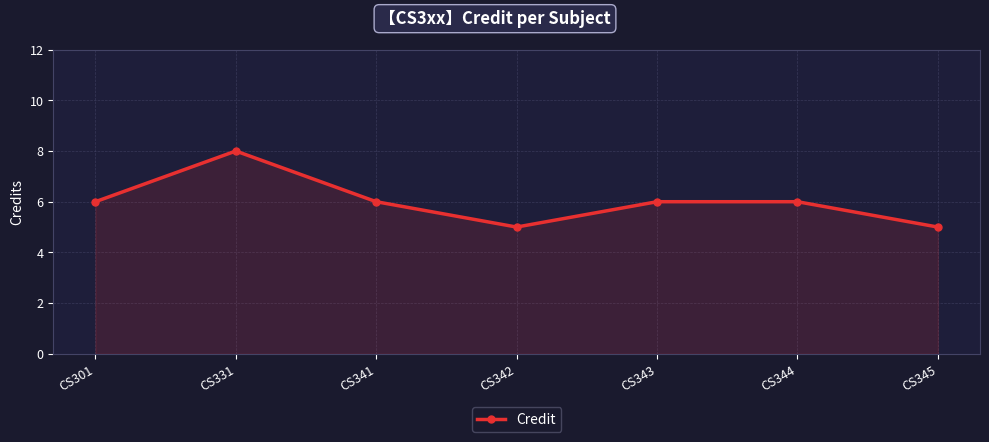

The value at CS343 is 3. True or false?

False